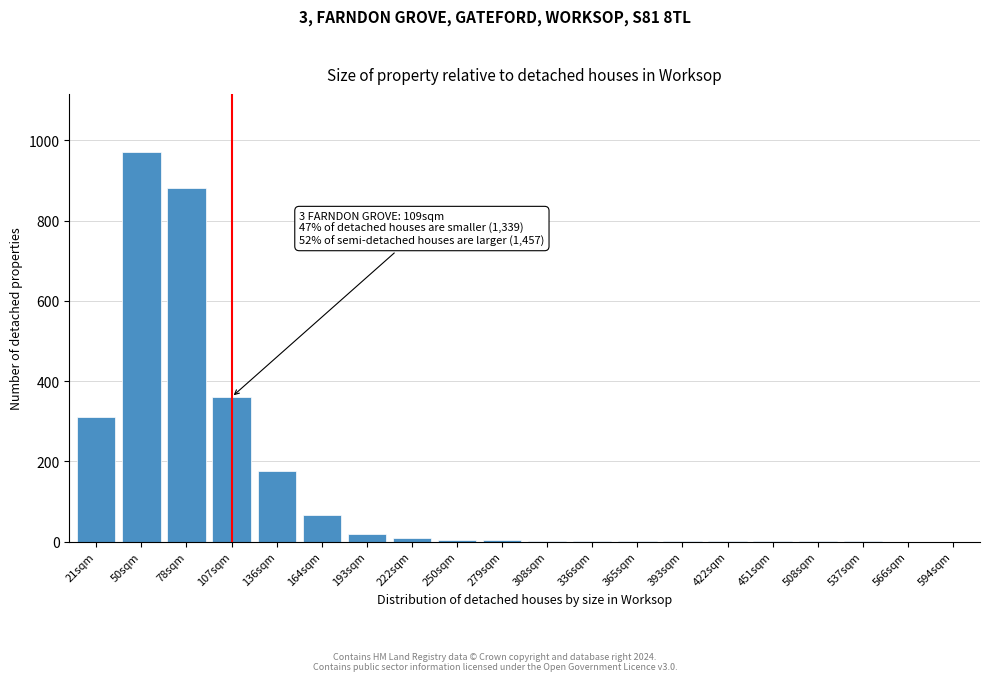

Where is the data nearest to the value 485?

107sqm